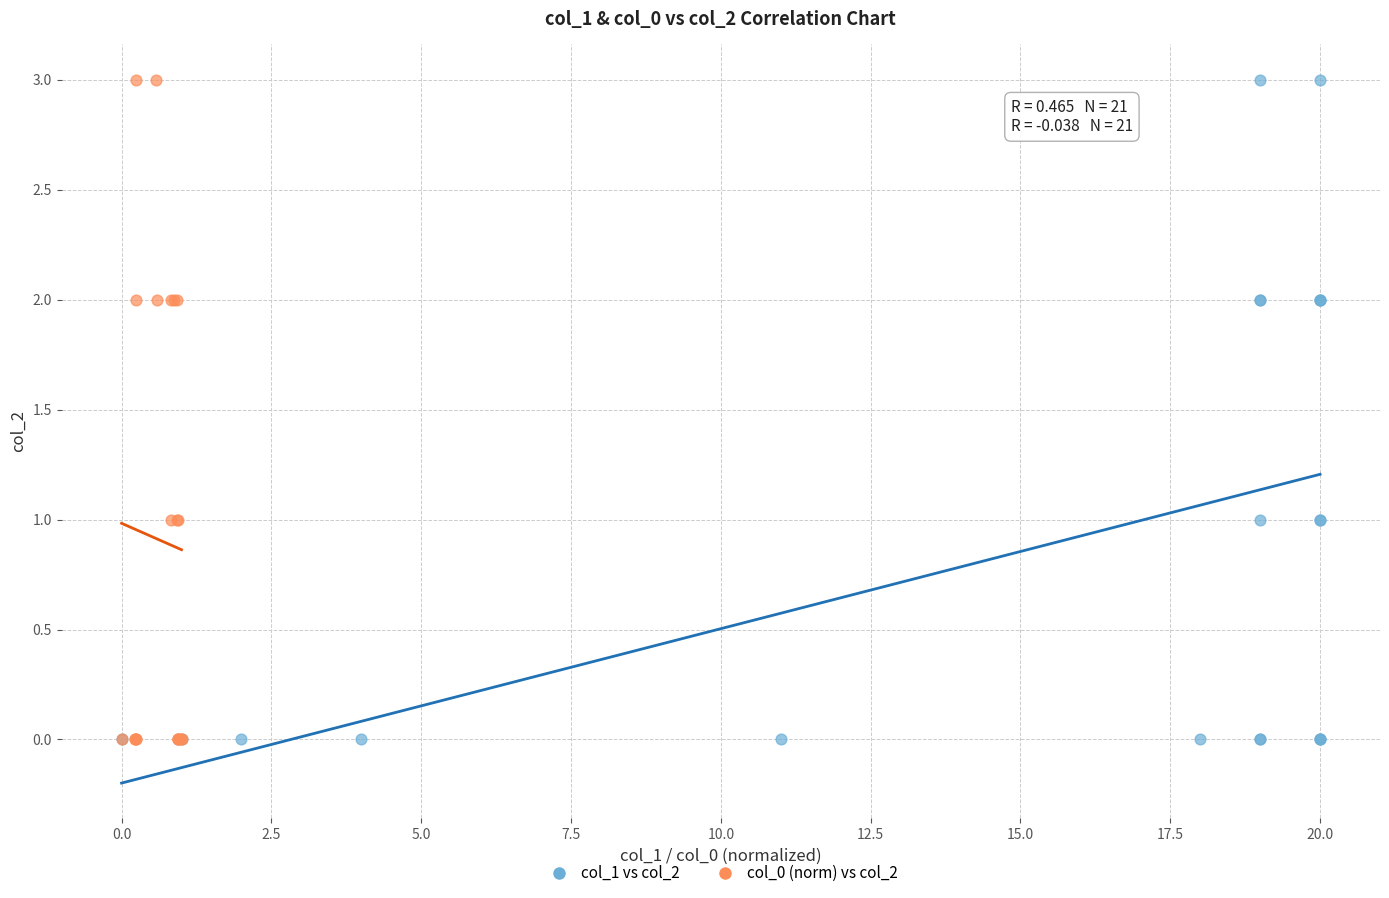

What are all the series names shown in the legend?

col_1 vs col_2, col_0 (norm) vs col_2